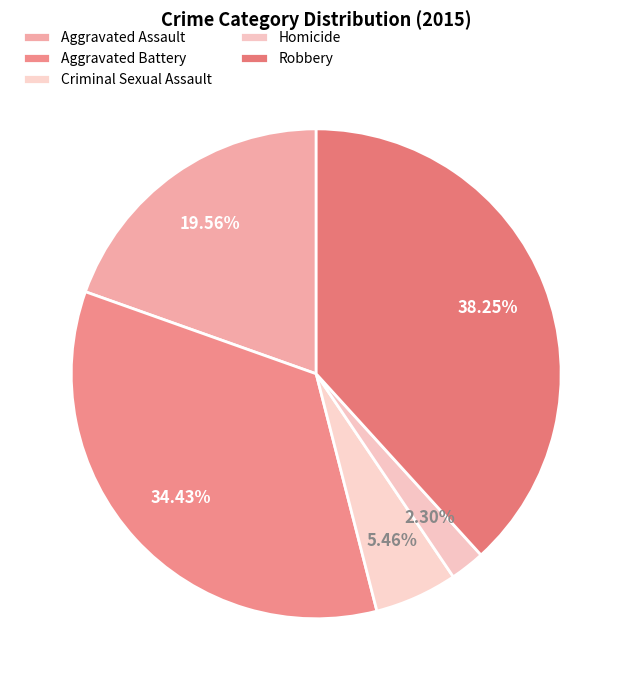

Count the number of slices in the pie.

5